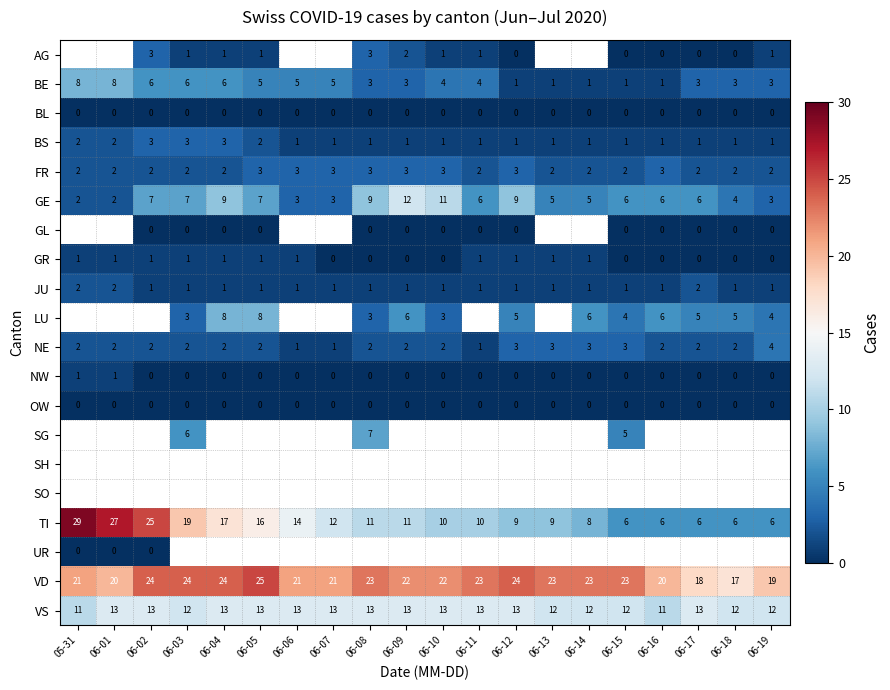

What is the sum of the GE values at 06-02 and 06-15?

13